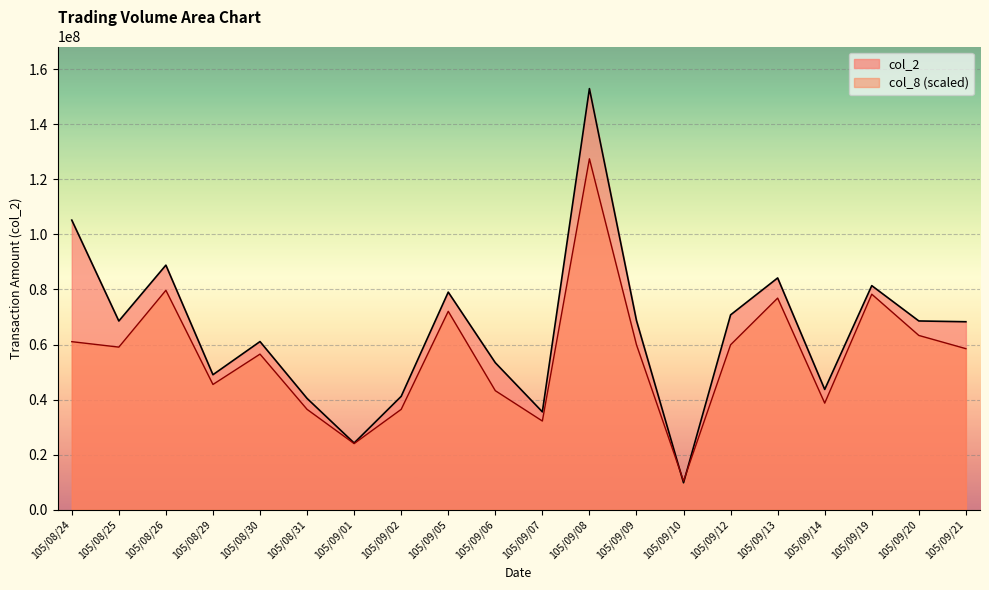

Is the value of col_8 at 105/09/07 greater than the value of col_2 at 105/09/01?

Yes